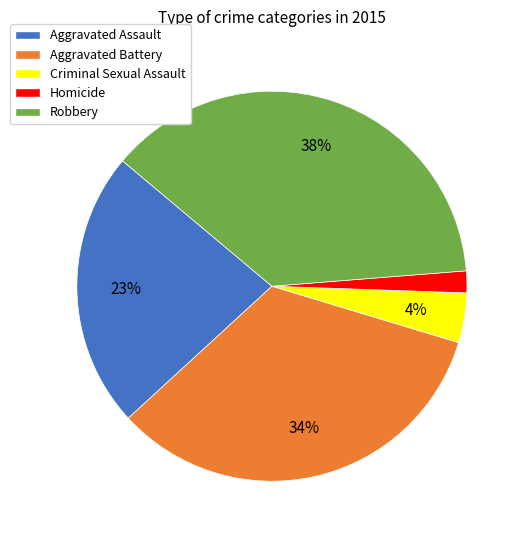

To the nearest percent, what portion does Homicide represent?

2%